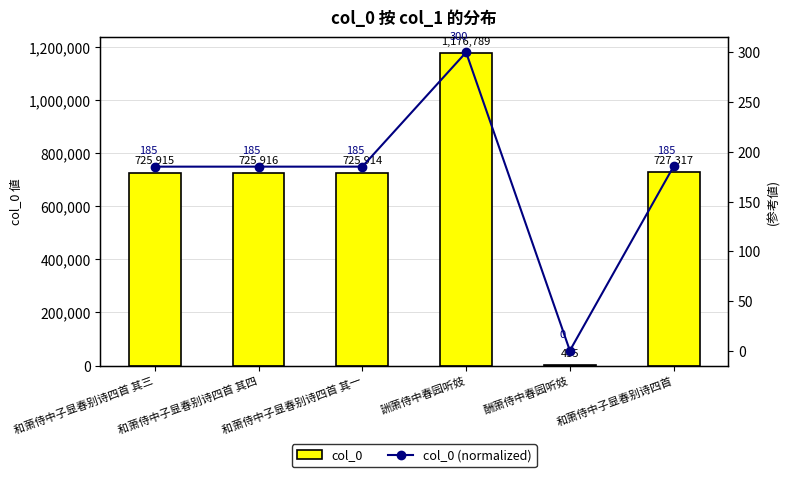

What is the value of the col_0 (normalized) bar at the 2nd from the left?

185.1